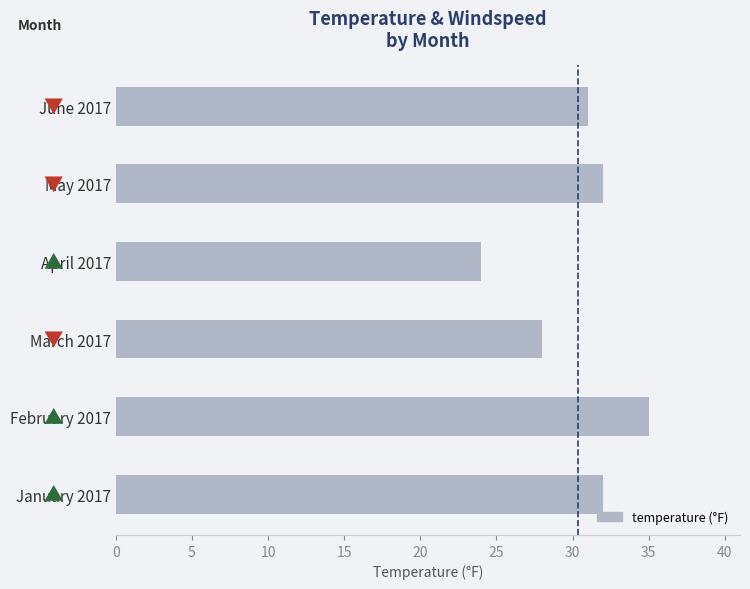

How many data points does each series have?

6